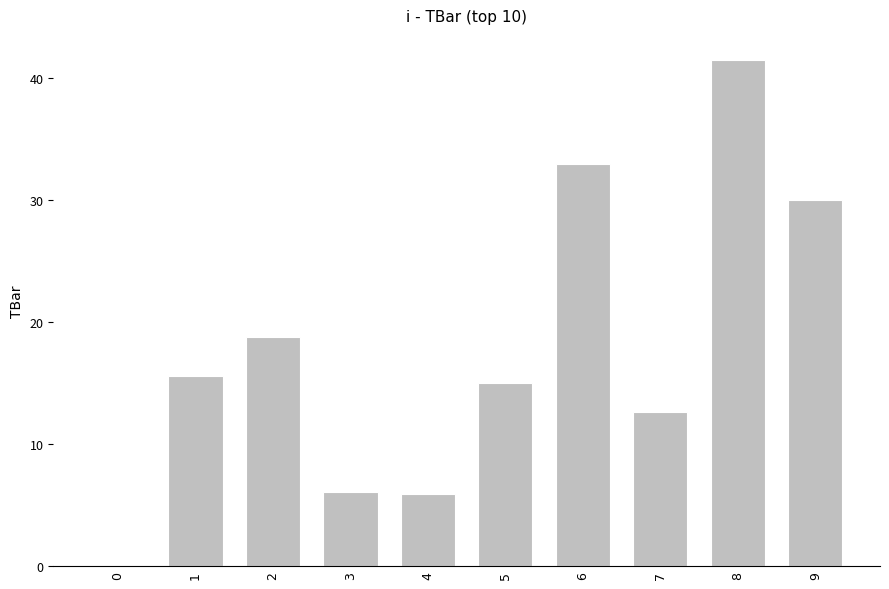

Which has a higher value, 2 or 3?

2